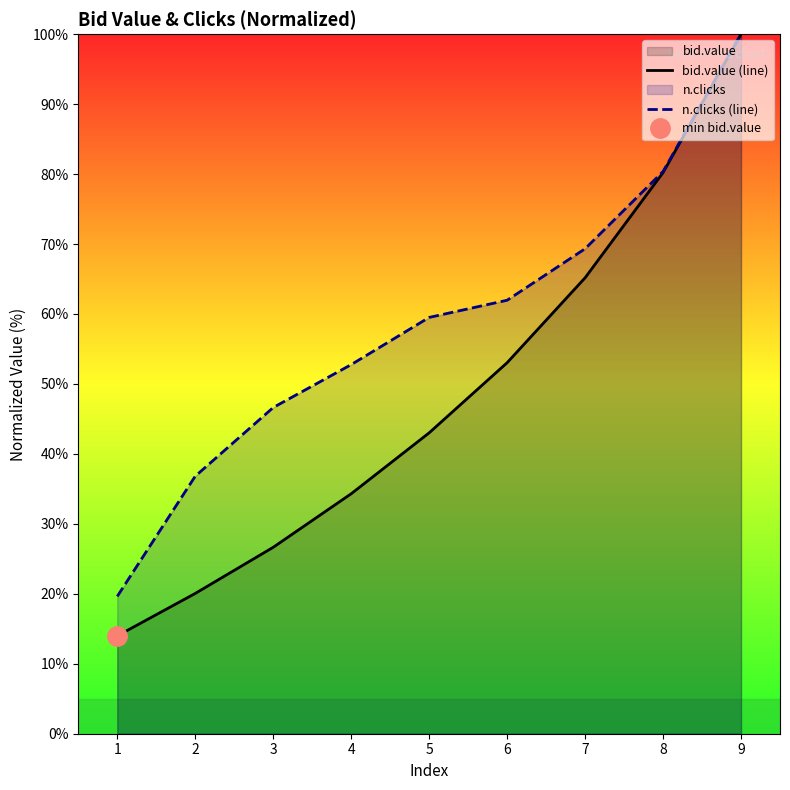

What is the maximum value shown in the chart?

100.0